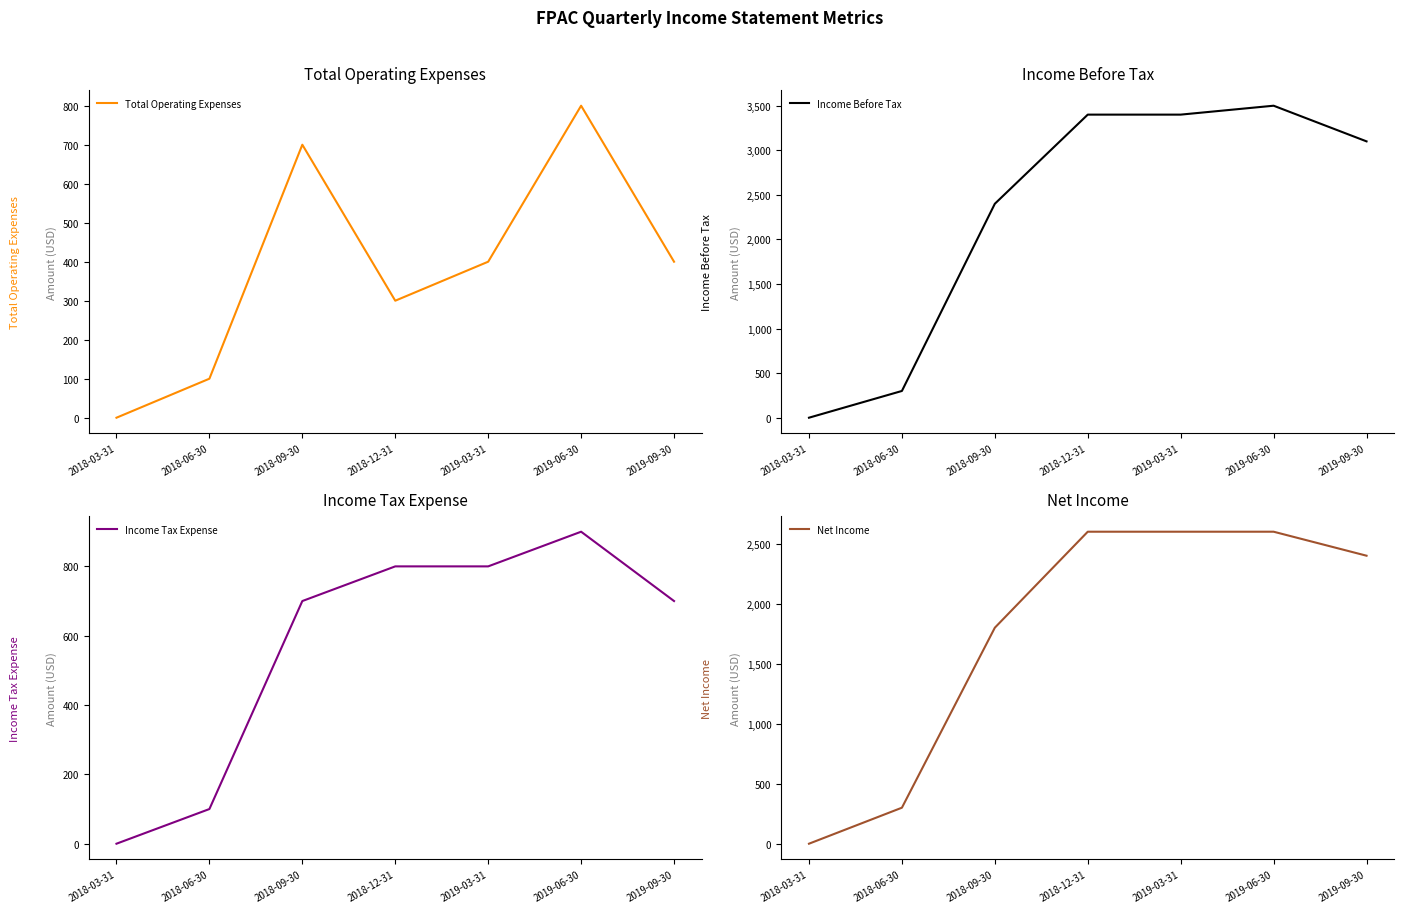

What is the difference between the Net Income values at 2019-03-31 and 2018-06-30?

2300